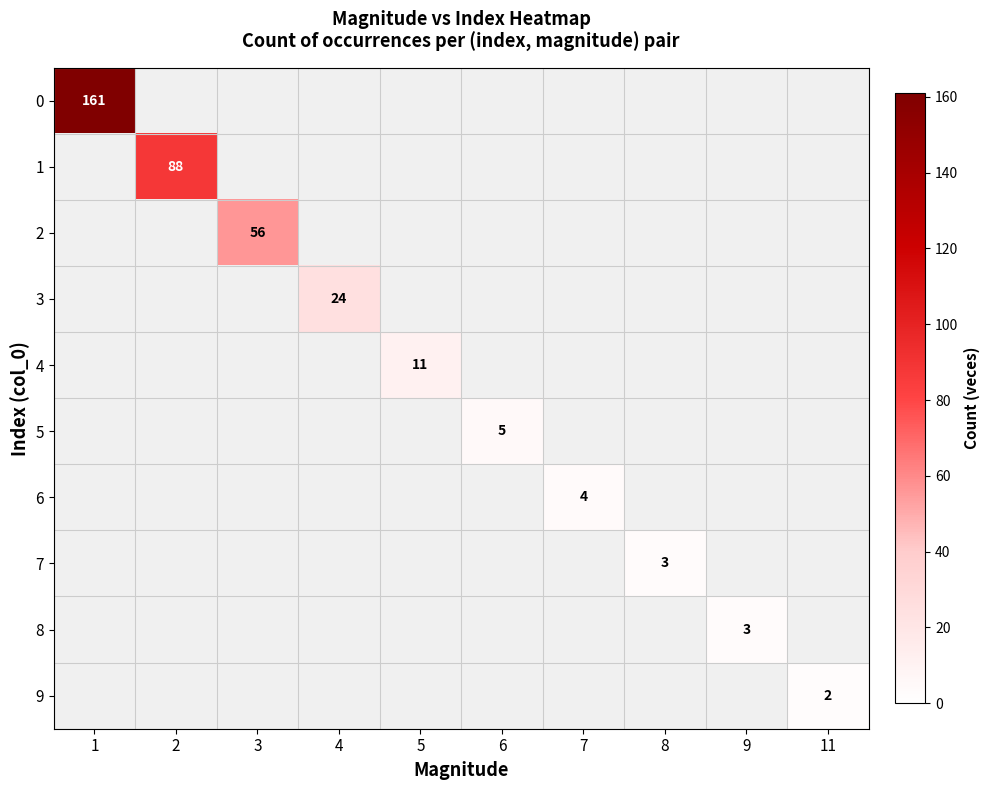

True or false: 2 has a value of 56 at 3.

True